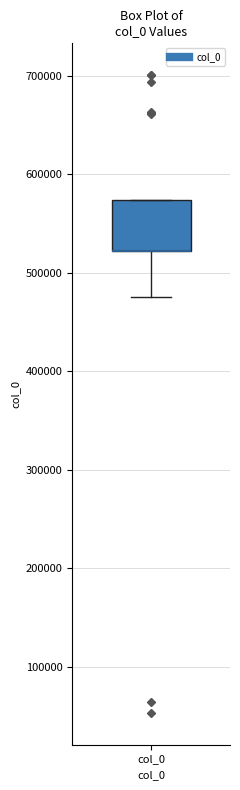

Read this box plot against the y-axis: the position of the median line, the range covered by the box, and the ends of both whiskers. The values are not printed on the chart, so give them approximately, as read against the axis.

median 520000 (drawn on the box's lower edge), box 520000 to 570000, whiskers 480000 to 570000